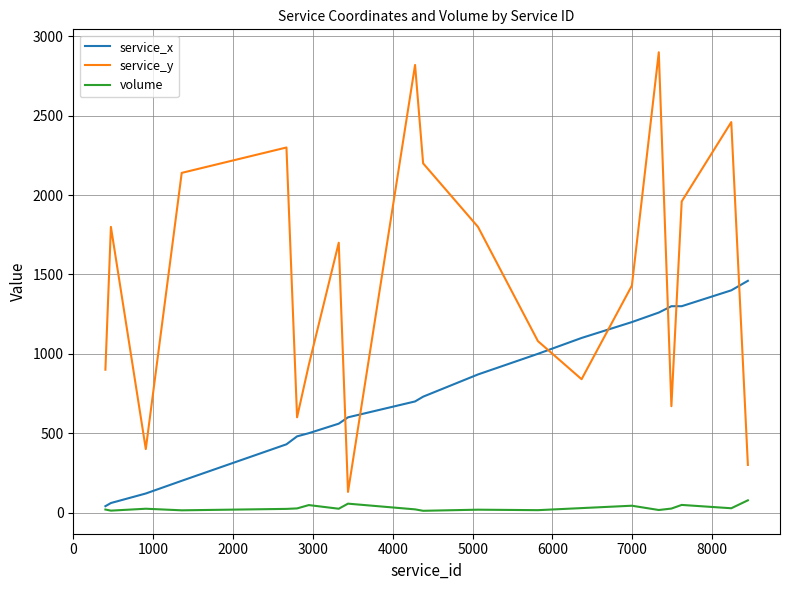

List the series in order of their peak value, lowest first.

volume, service_x, service_y